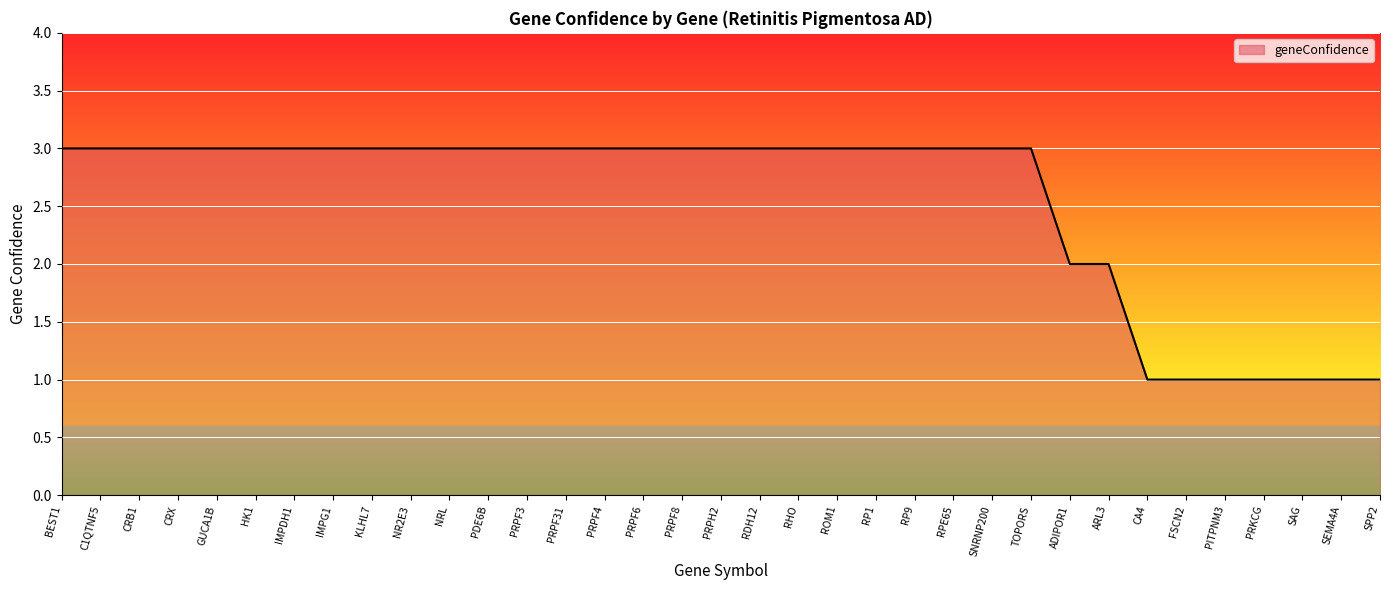

What is the minimum value shown in the chart?

1